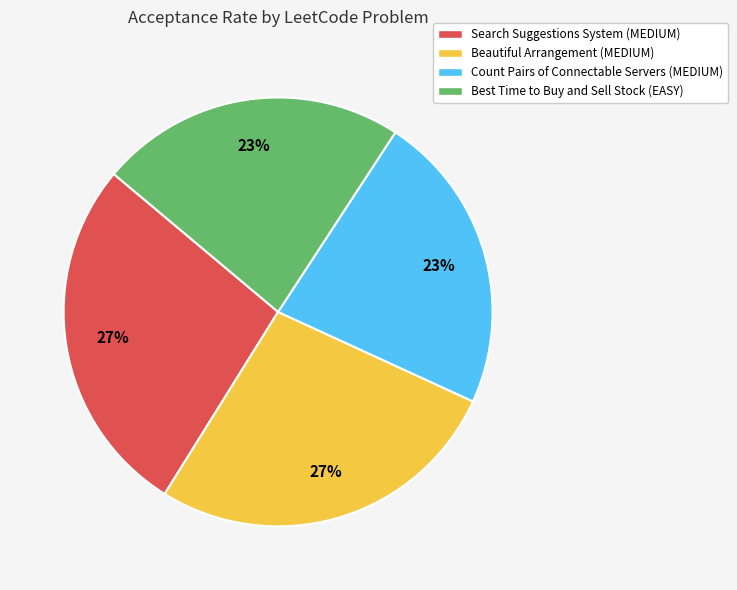

Is Best Time to Buy and Sell Stock (EASY) the majority of the pie?

No